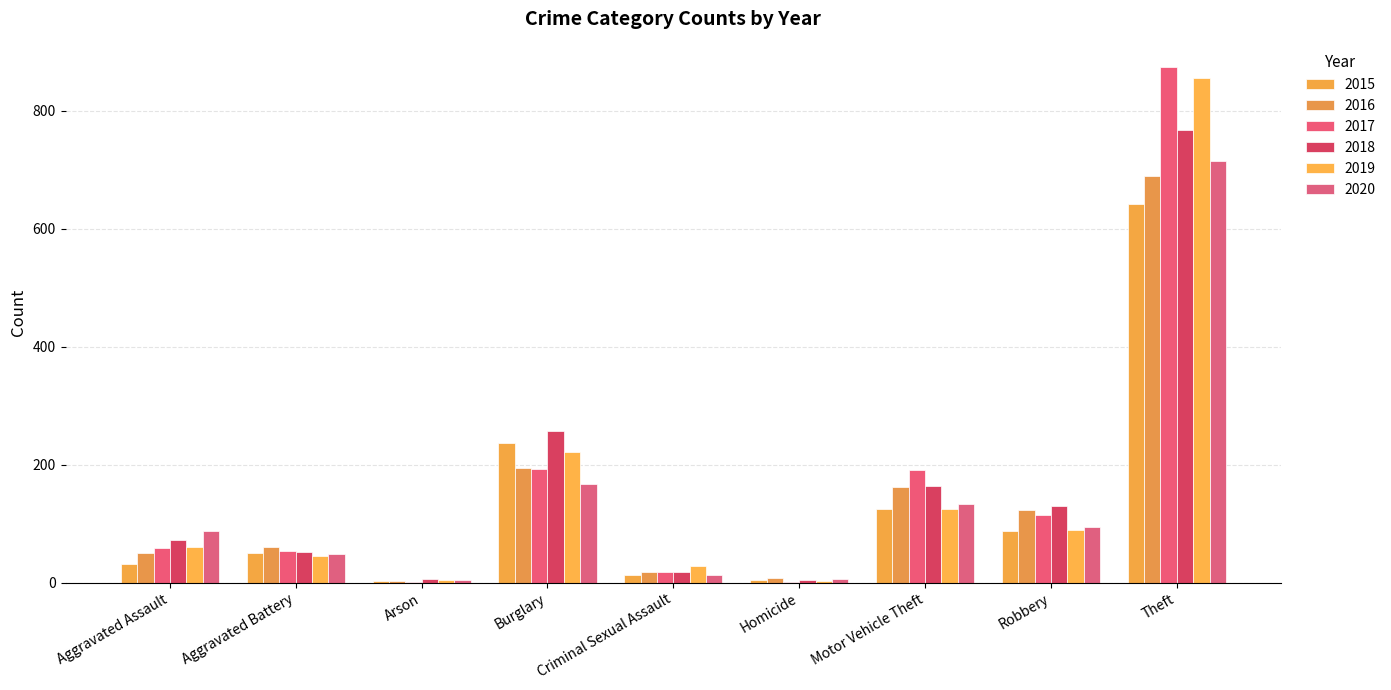

Reading left to right, what are all the values shown in this chart?

2015: 31	50	3	236	13	4	125	87	641
2016: 50	60	3	194	19	8	163	123	689
2017: 59	54	1	192	19	2	191	115	873
2018: 72	52	6	257	19	5	164	130	767
2019: 61	45	5	221	29	3	125	89	855
2020: 88	48	4	167	13	6	134	94	714